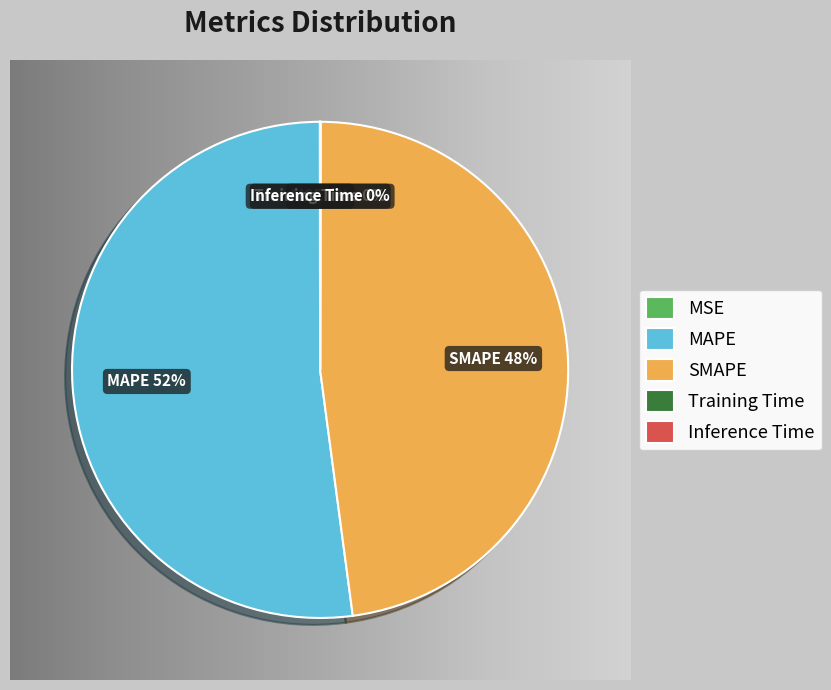

Is there any slice that represents more than half of the pie?

Yes